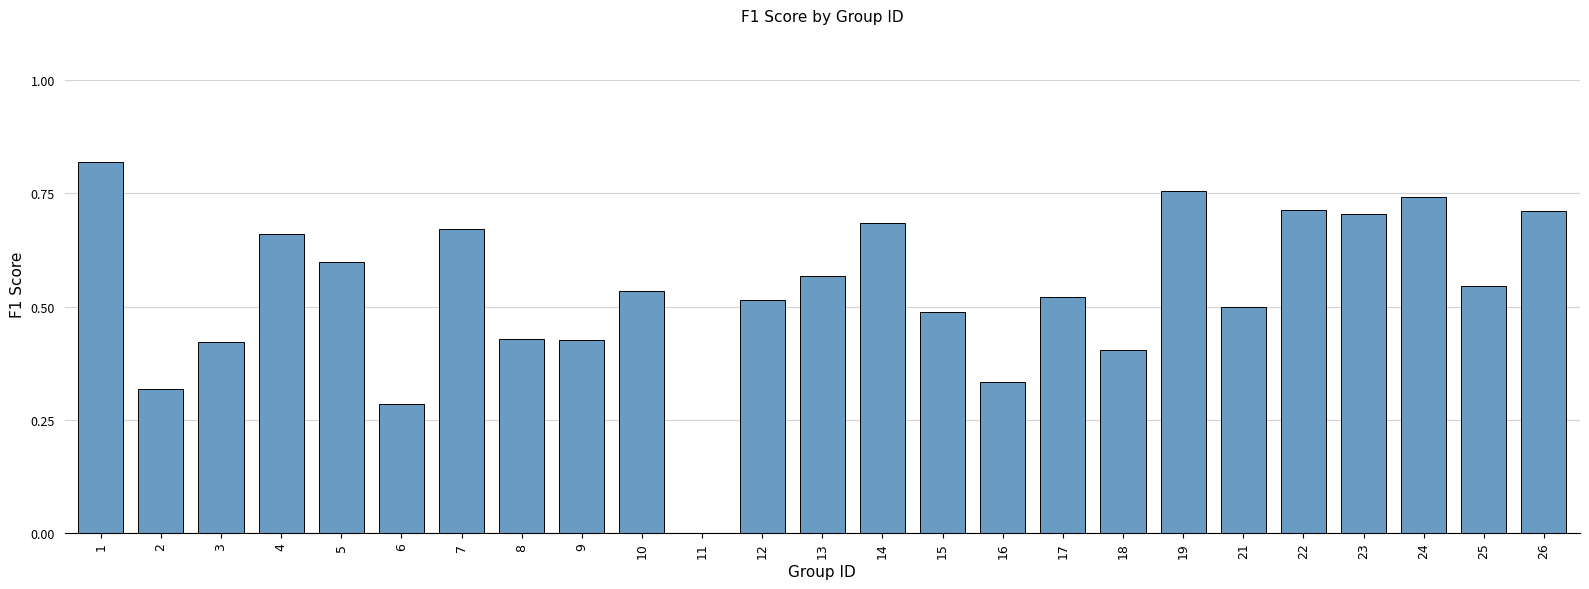

The value at 10 is 0.5. True or false?

True